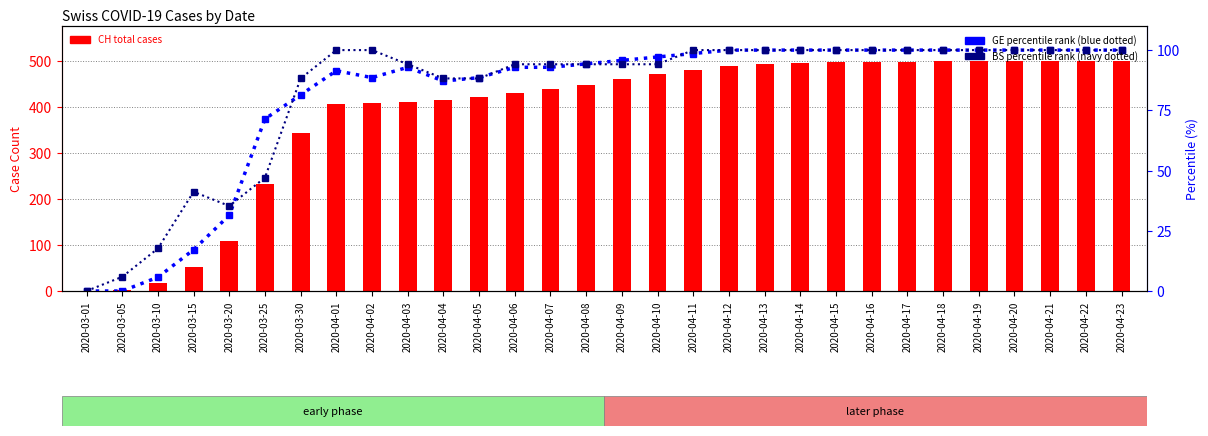

Reading right to left, transcribe all the data shown in this chart.

CH (total cases): 2020-04-23=500.0	2020-04-22=499.0	2020-04-21=499.0	2020-04-20=499.0	2020-04-19=498.0	2020-04-18=498.0	2020-04-17=497.0	2020-04-16=497.0	2020-04-15=496.0	2020-04-14=495.0	2020-04-13=493.0	2020-04-12=488.0	2020-04-11=480.0	2020-04-10=470.0	2020-04-09=459.0	2020-04-08=448.0	2020-04-07=438.0	2020-04-06=430.0	2020-04-05=421.0	2020-04-04=415.0	2020-04-03=411.0	2020-04-02=408.0	2020-04-01=405.0	2020-03-30=342.0	2020-03-25=232.0	2020-03-20=109.0	2020-03-15=51.0	2020-03-10=18.0	2020-03-05=2.0	2020-03-01=0.0
GE percentile rank: 2020-04-23=100.0	2020-04-22=100.0	2020-04-21=100.0	2020-04-20=100.0	2020-04-19=100.0	2020-04-18=100.0	2020-04-17=100.0	2020-04-16=100.0	2020-04-15=100.0	2020-04-14=100.0	2020-04-13=100.0	2020-04-12=100.0	2020-04-11=98.6	2020-04-10=97.1	2020-04-09=95.7	2020-04-08=94.3	2020-04-07=92.9	2020-04-06=92.9	2020-04-05=88.6	2020-04-04=87.1	2020-04-03=92.9	2020-04-02=88.6	2020-04-01=91.4	2020-03-30=81.4	2020-03-25=71.4	2020-03-20=31.4	2020-03-15=17.1	2020-03-10=5.7	2020-03-05=0.0	2020-03-01=0.0
BS percentile rank: 2020-04-23=100.0	2020-04-22=100.0	2020-04-21=100.0	2020-04-20=100.0	2020-04-19=100.0	2020-04-18=100.0	2020-04-17=100.0	2020-04-16=100.0	2020-04-15=100.0	2020-04-14=100.0	2020-04-13=100.0	2020-04-12=100.0	2020-04-11=100.0	2020-04-10=94.1	2020-04-09=94.1	2020-04-08=94.1	2020-04-07=94.1	2020-04-06=94.1	2020-04-05=88.2	2020-04-04=88.2	2020-04-03=94.1	2020-04-02=100.0	2020-04-01=100.0	2020-03-30=88.2	2020-03-25=47.1	2020-03-20=35.3	2020-03-15=41.2	2020-03-10=17.6	2020-03-05=5.9	2020-03-01=0.0